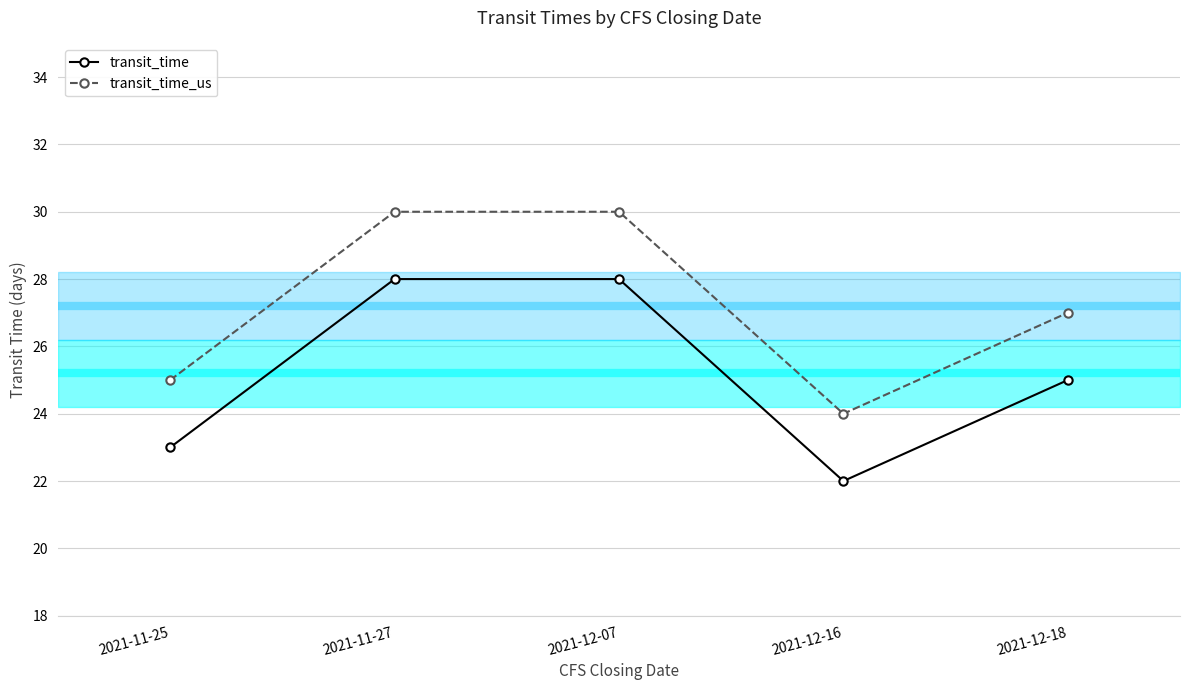

Where is the first local minimum for transit_time_us?

2021-12-16